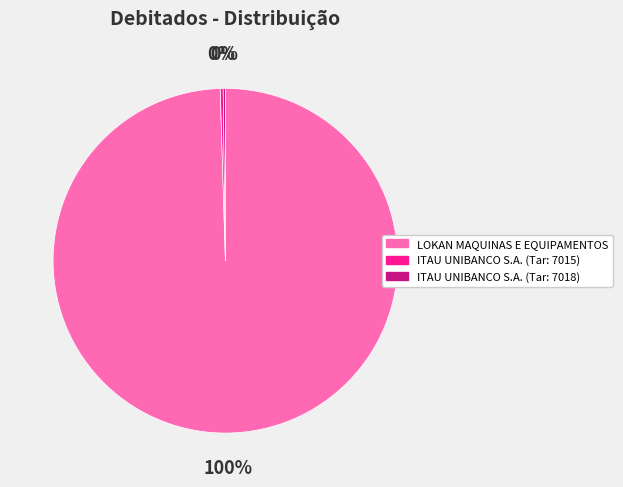

What percentage is the LOKAN MAQUINAS E EQUIPAMENTOS slice, to the nearest percent?

100%